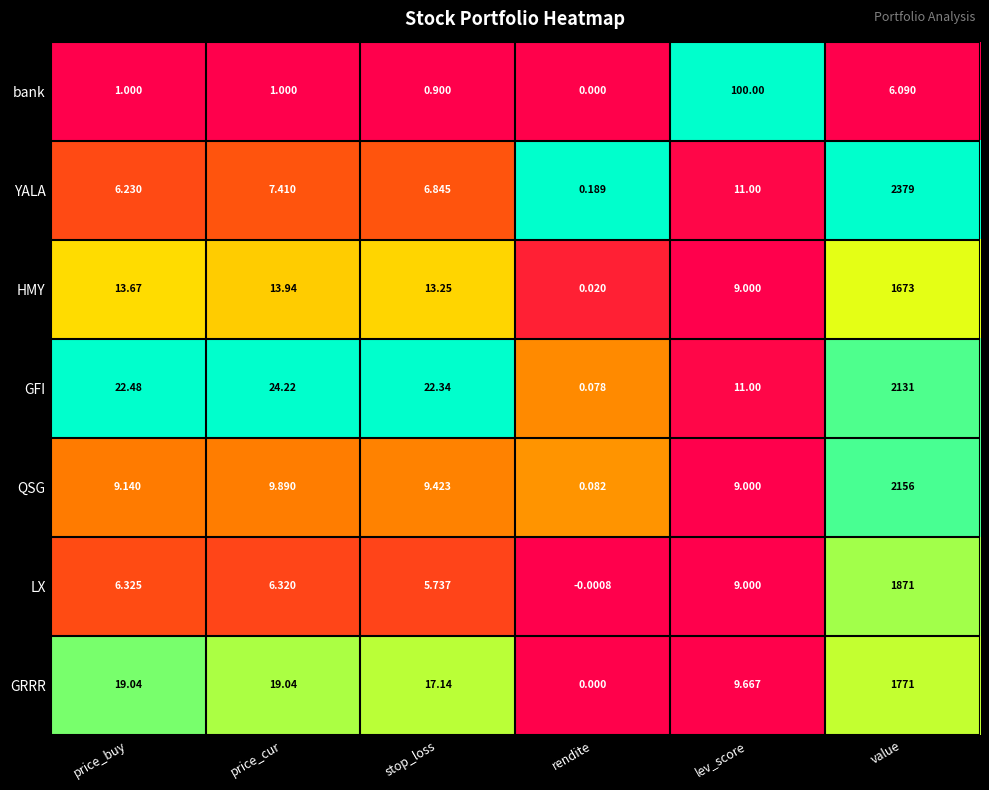

Which series has the largest range (max minus min)?

YALA